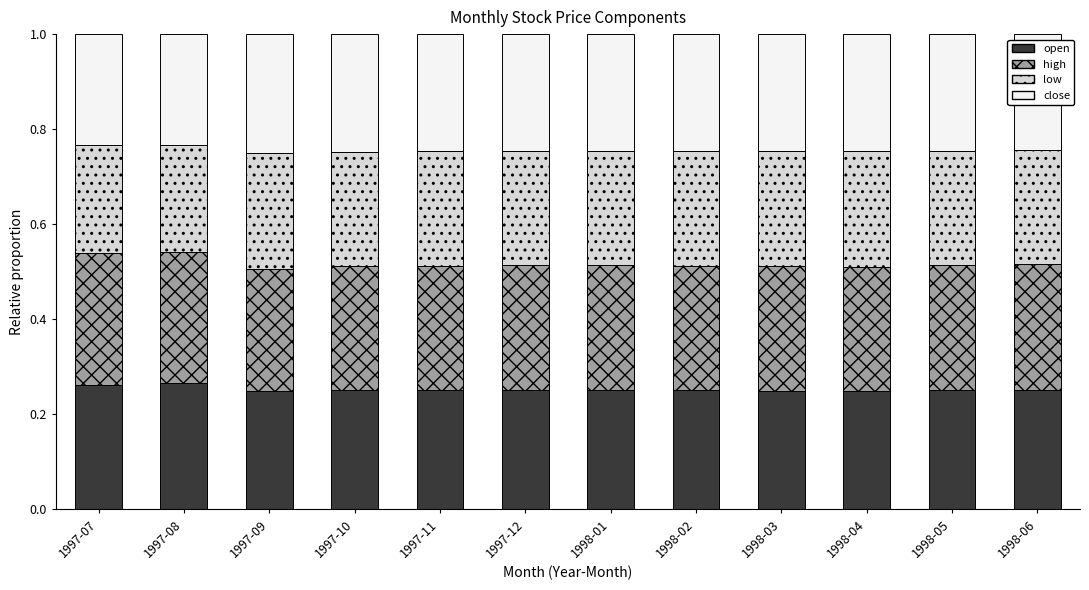

What are all the series names shown in the legend?

open, high, low, close